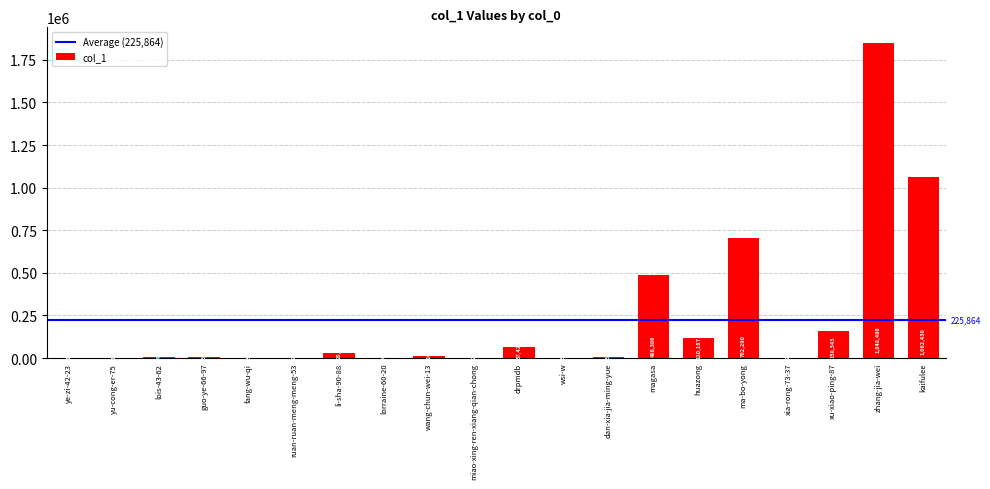

What is the sum of the values at ye-zi-42-23 and dan-xia-jia-ming-yue?

8077